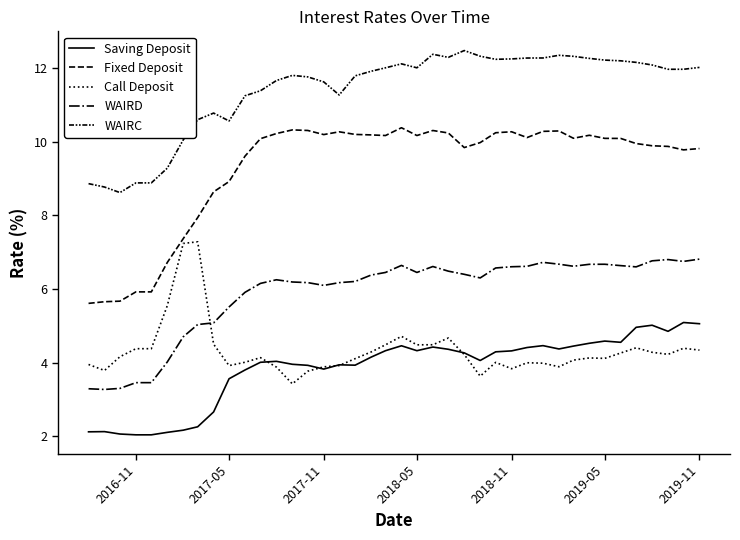

How many lines are shown in the chart?

5